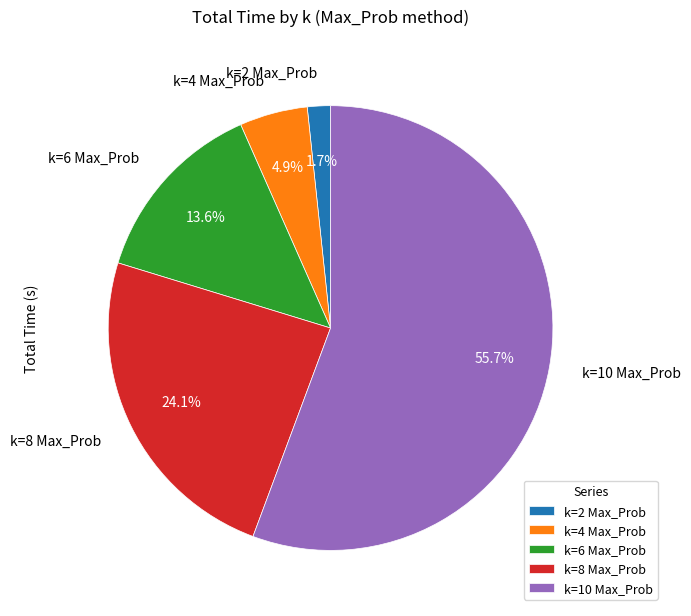

Which slice is the largest?

k=10 Max_Prob